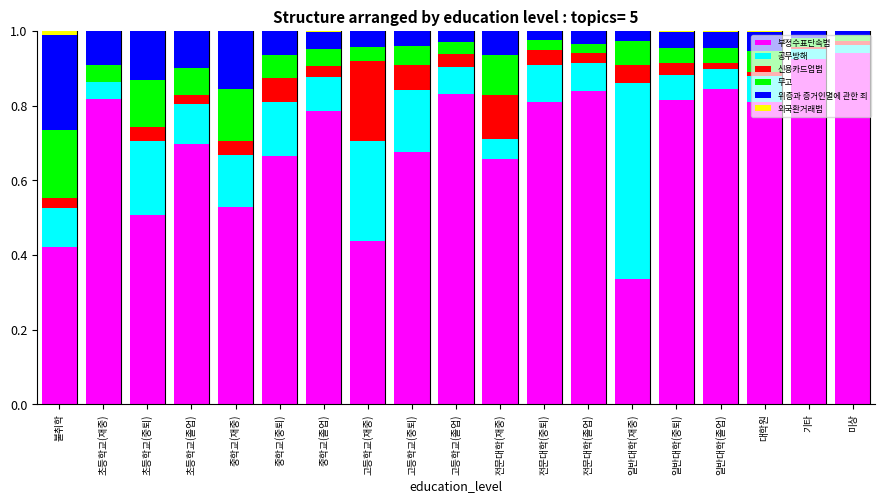

Is it true that 부정수표단속법 equals 0.9 at 초등학교(중퇴)?

False